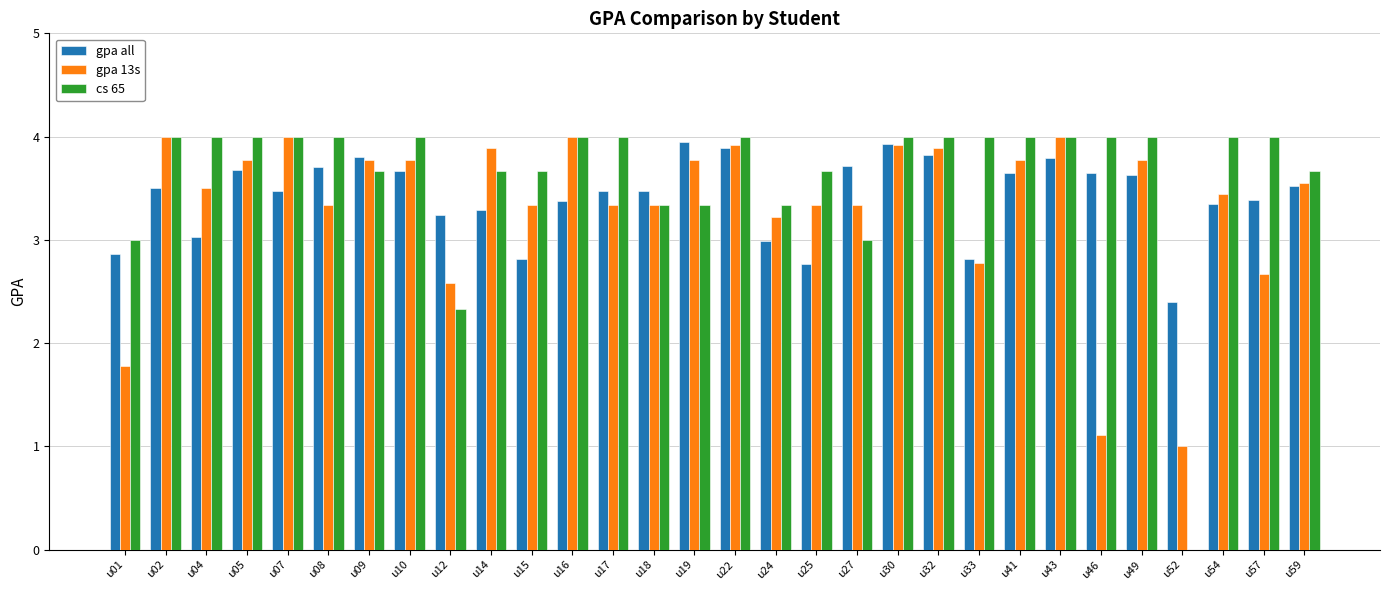

What is the greatest value displayed?

4.0